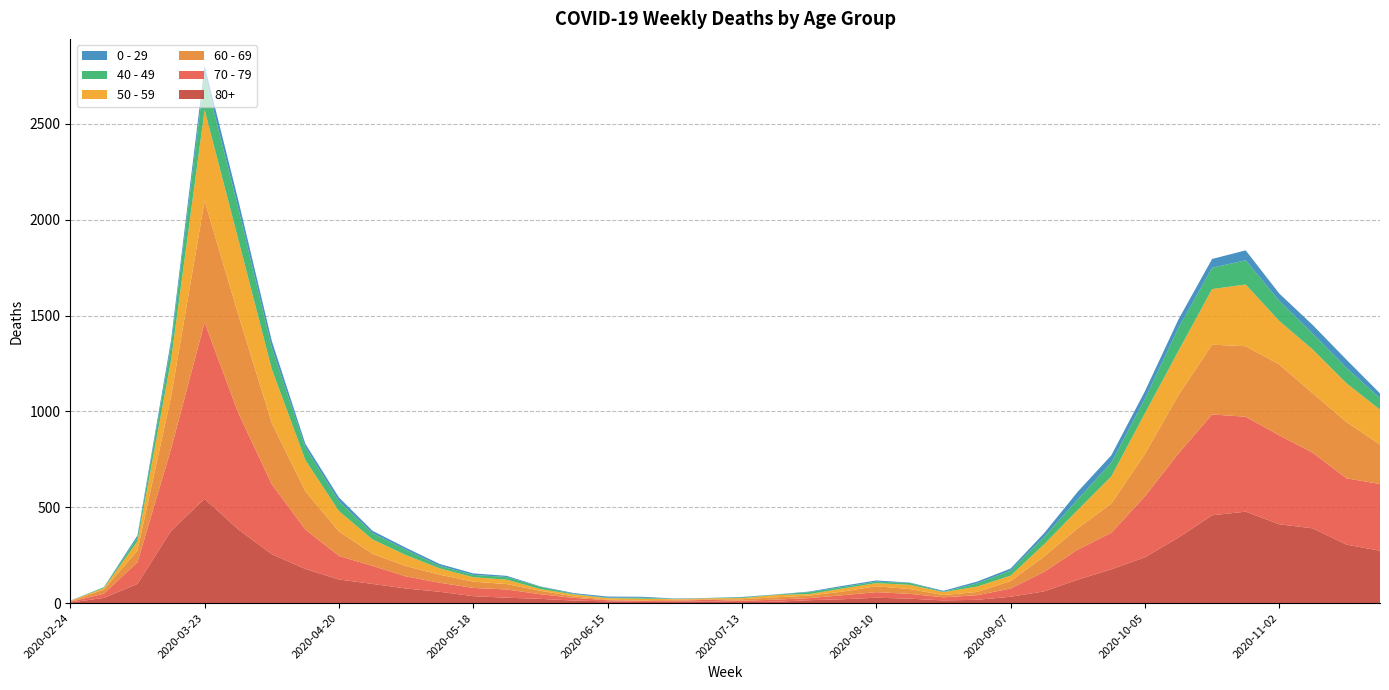

Reading left to right, extract all data points from this chart.

0 - 29: 1	0	10	25	47	42	36	19	20	12	11	10	8	6	2	4	6	5	2	1	2	1	3	6	6	2	5	9	11	20	40	38	39	44	46	52	38	45	43	25
40 - 49: 0	5	21	79	183	163	111	66	51	33	27	13	12	14	12	3	2	5	1	1	4	2	10	8	8	10	2	17	26	38	55	72	76	120	111	126	105	83	80	60
50 - 59: 3	7	48	190	475	392	281	163	106	75	57	33	23	23	9	10	8	9	3	5	6	12	8	16	16	22	15	28	28	64	95	142	212	230	290	322	227	228	202	182
60 - 69: 2	22	61	272	634	514	320	199	128	63	54	42	33	28	18	8	3	3	6	3	8	12	13	19	31	25	12	17	39	80	112	152	221	305	364	368	370	310	294	206
70 - 79: 4	22	113	427	920	608	365	206	123	94	63	47	43	43	24	14	6	5	5	8	7	11	11	21	29	25	16	24	43	102	157	191	318	439	526	495	464	394	346	348
80+: 3	27	100	377	544	385	255	178	123	100	76	59	36	28	22	13	9	6	7	9	5	7	15	20	28	23	14	17	33	61	122	176	239	342	458	477	411	390	305	273